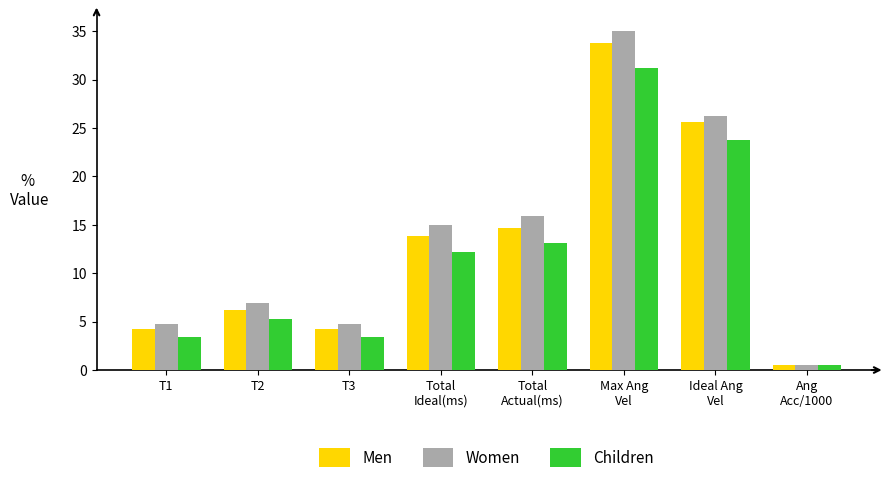

Is it true that Children equals 31.2 at Max Ang
Vel?

True